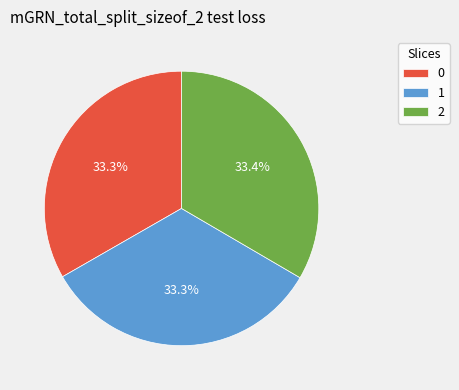

To the nearest percent, what portion does 1 represent?

33%